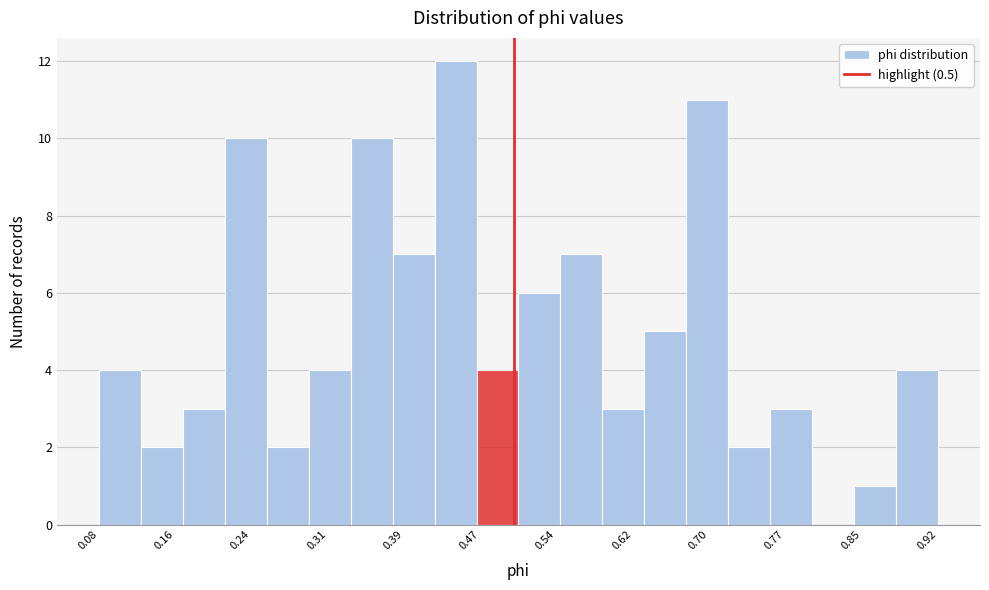

How tall is the bar that spans 0.50 to 0.55 on the x-axis? Neither the bar edges nor the heights are printed on the chart, so give them approximately, as read against the axes.

6